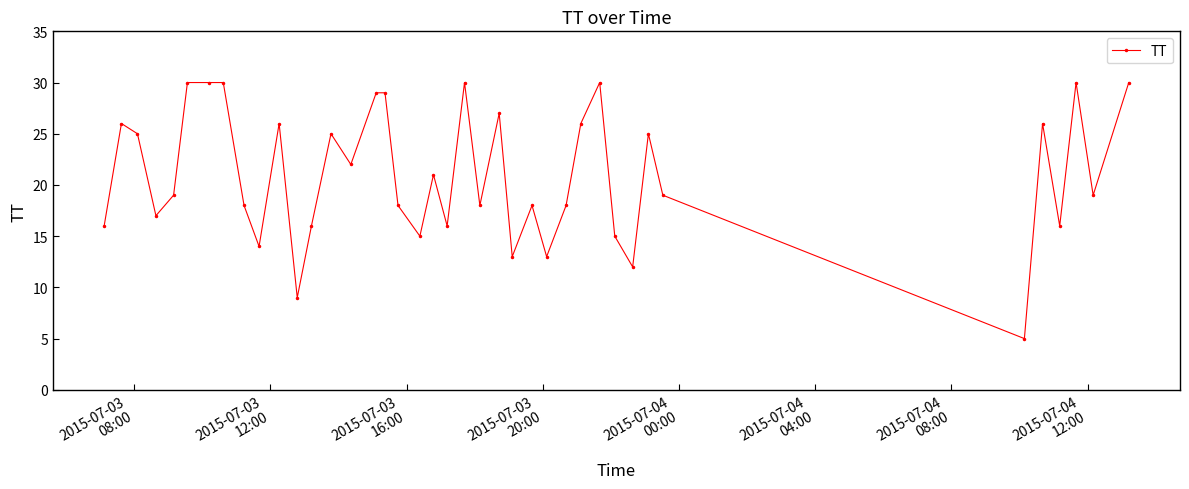

What is the maximum value shown in the chart?

30